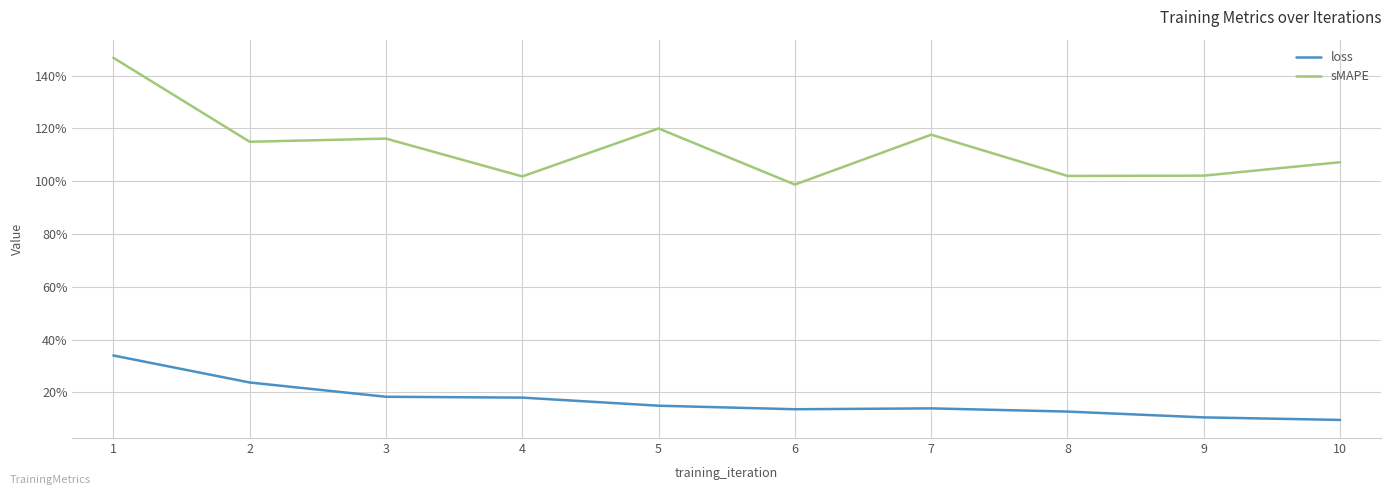

How many interior local peaks does the loss series have?

1